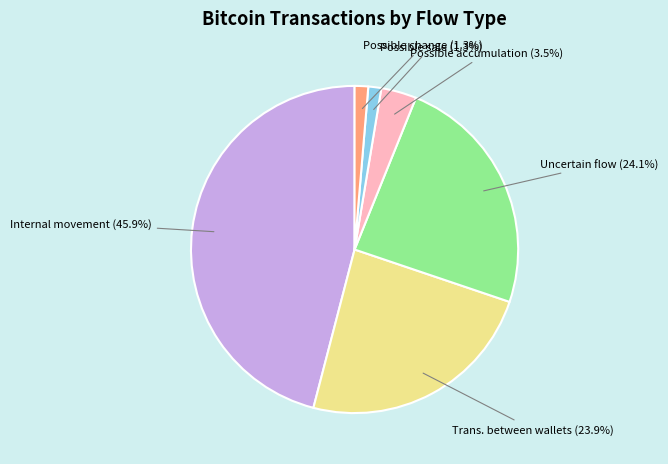

Which category has the biggest portion of the pie?

Internal movement